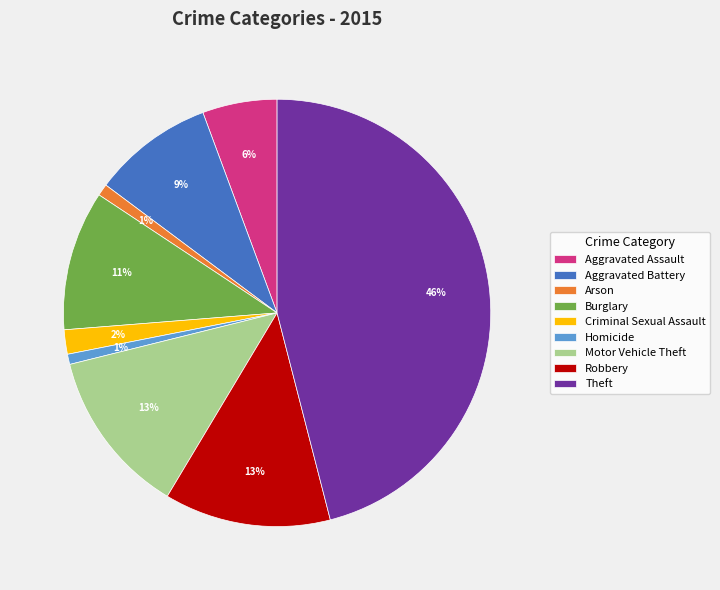

Which has a higher value, Homicide or Burglary?

Burglary